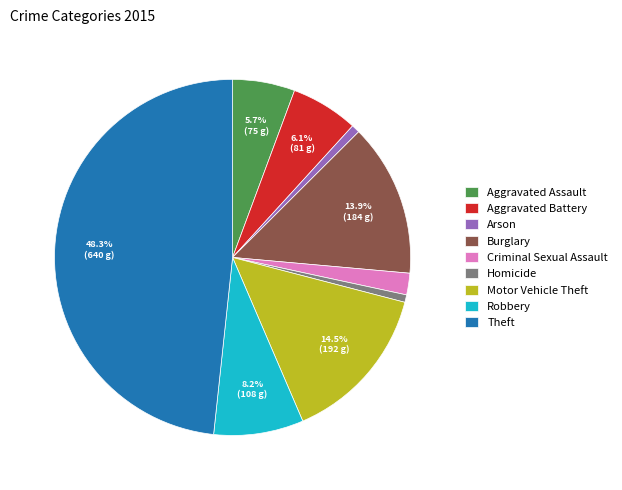

What is the largest slice in the pie chart?

Theft